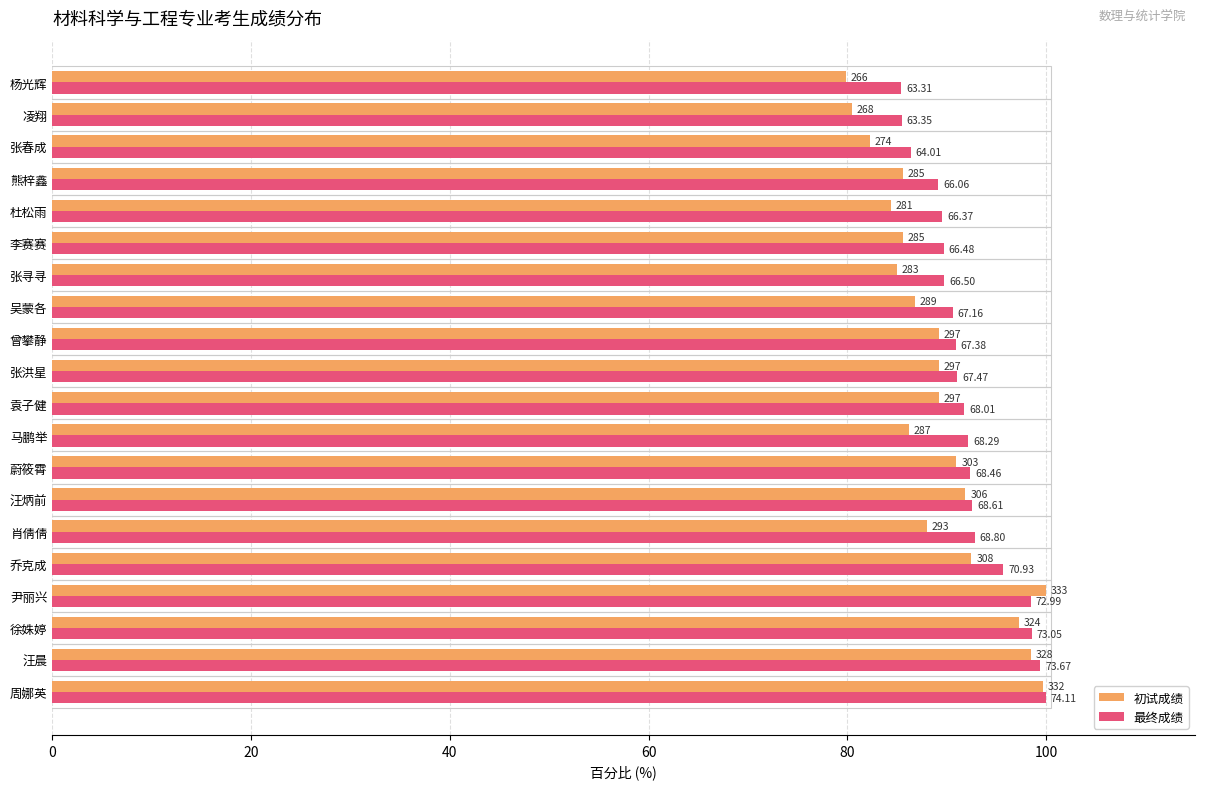

What are all the series names shown in the legend?

初试成绩, 最终成绩